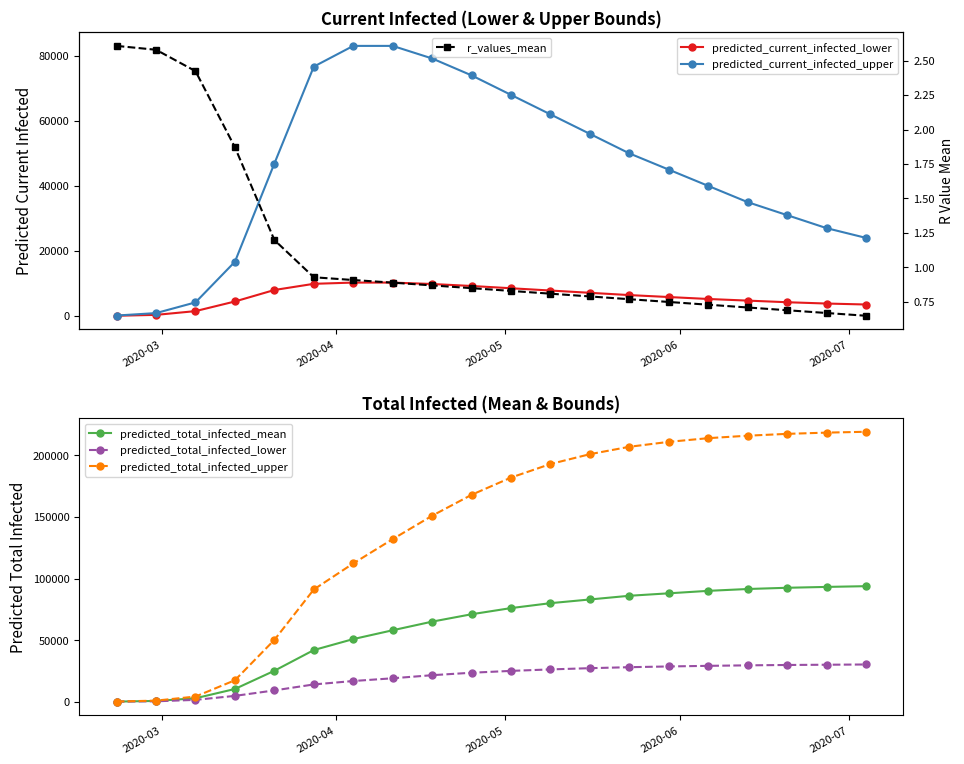

True or false: predicted_current_infected_upper and predicted_current_infected_lower intersect in this chart.

False